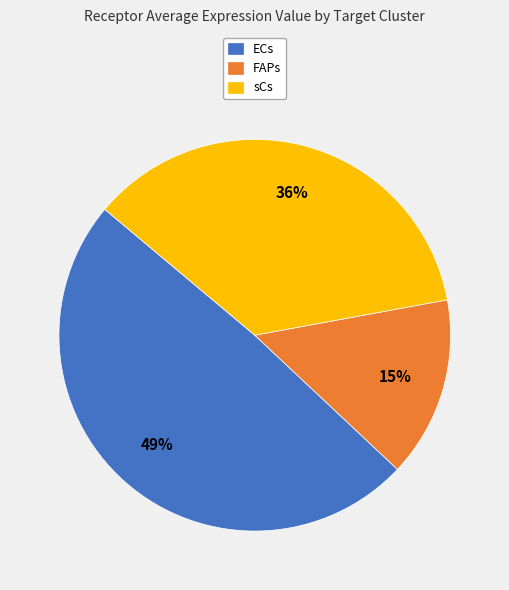

Between ECs and sCs, which is larger?

ECs